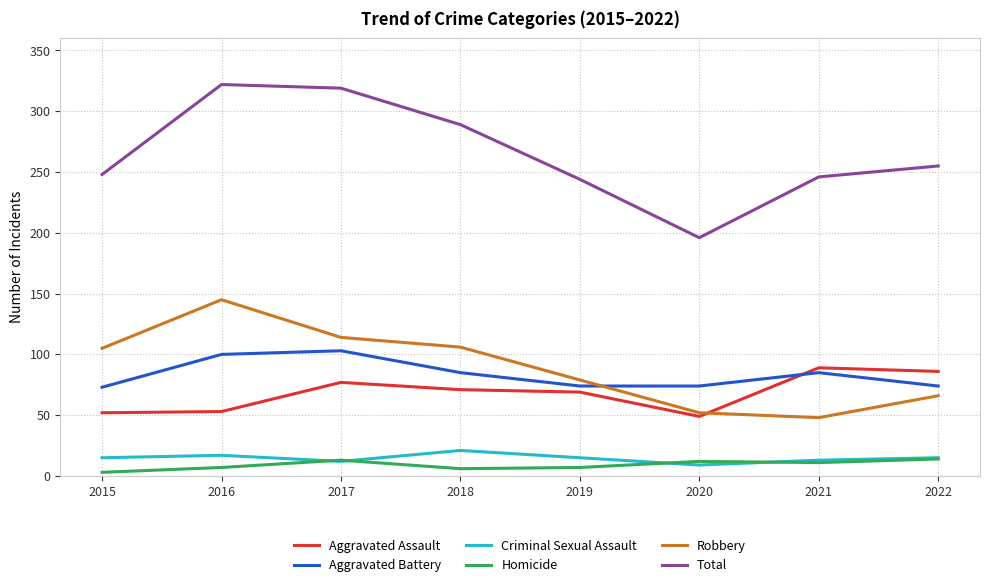

The value of Criminal Sexual Assault at 2016 is 29. True or false?

False